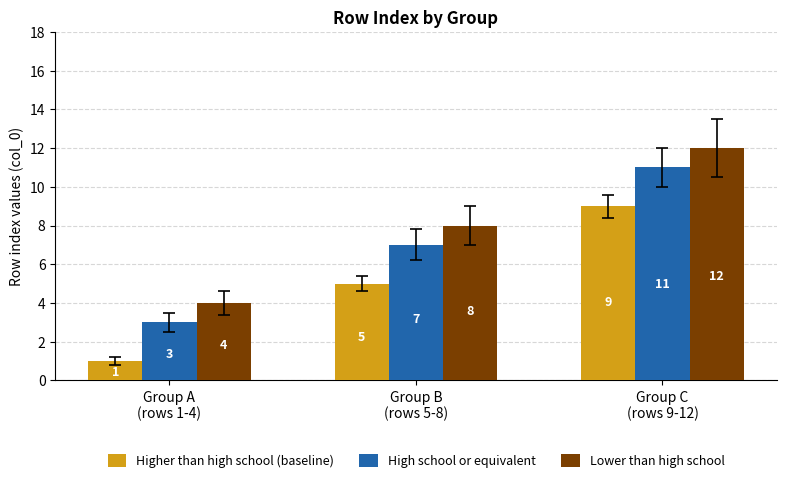

What are all the series names shown in the legend?

Higher than high school (baseline), High school or equivalent, Lower than high school